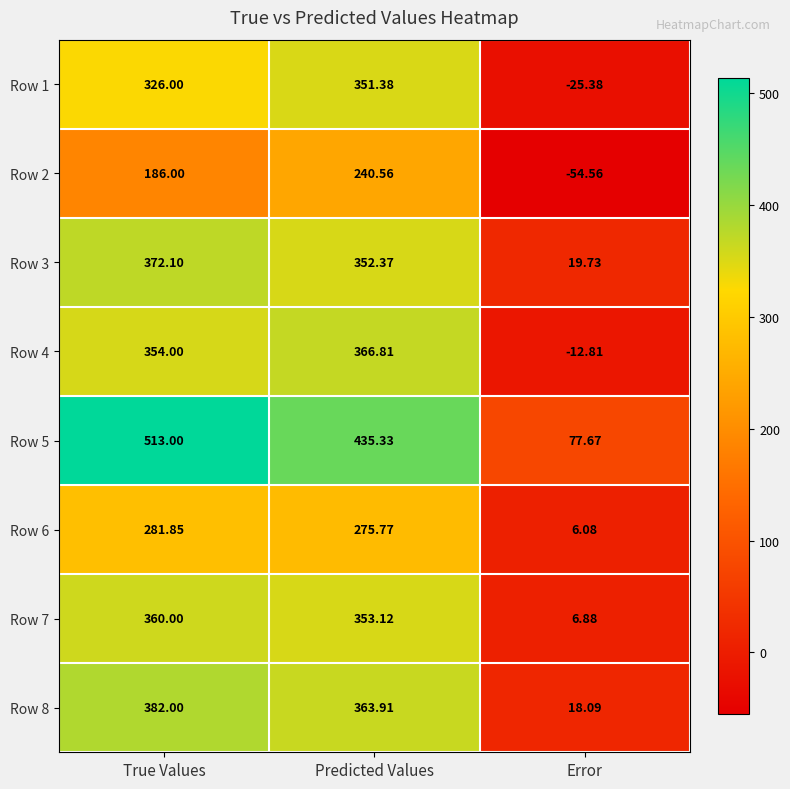

At which label is Row 3 closest to 195?

Predicted Values